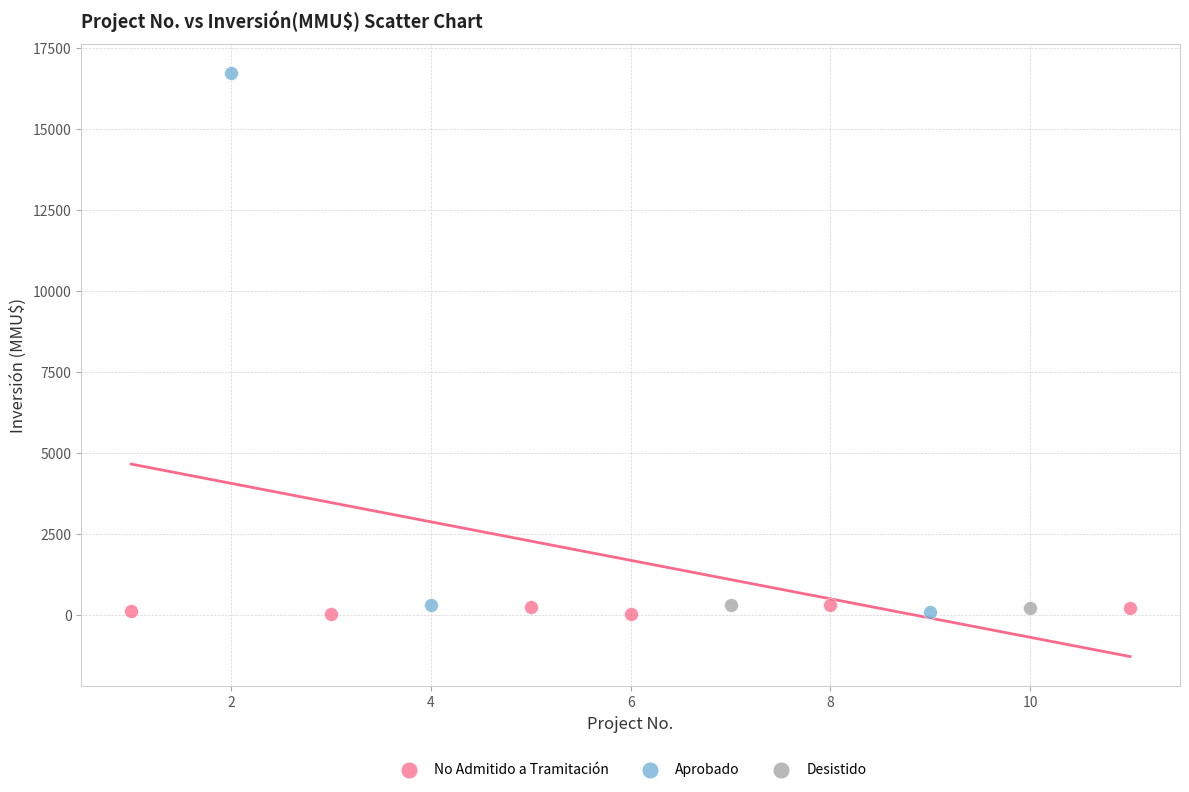

What are all the series names shown in the legend?

No Admitido a Tramitación, Aprobado, Desistido